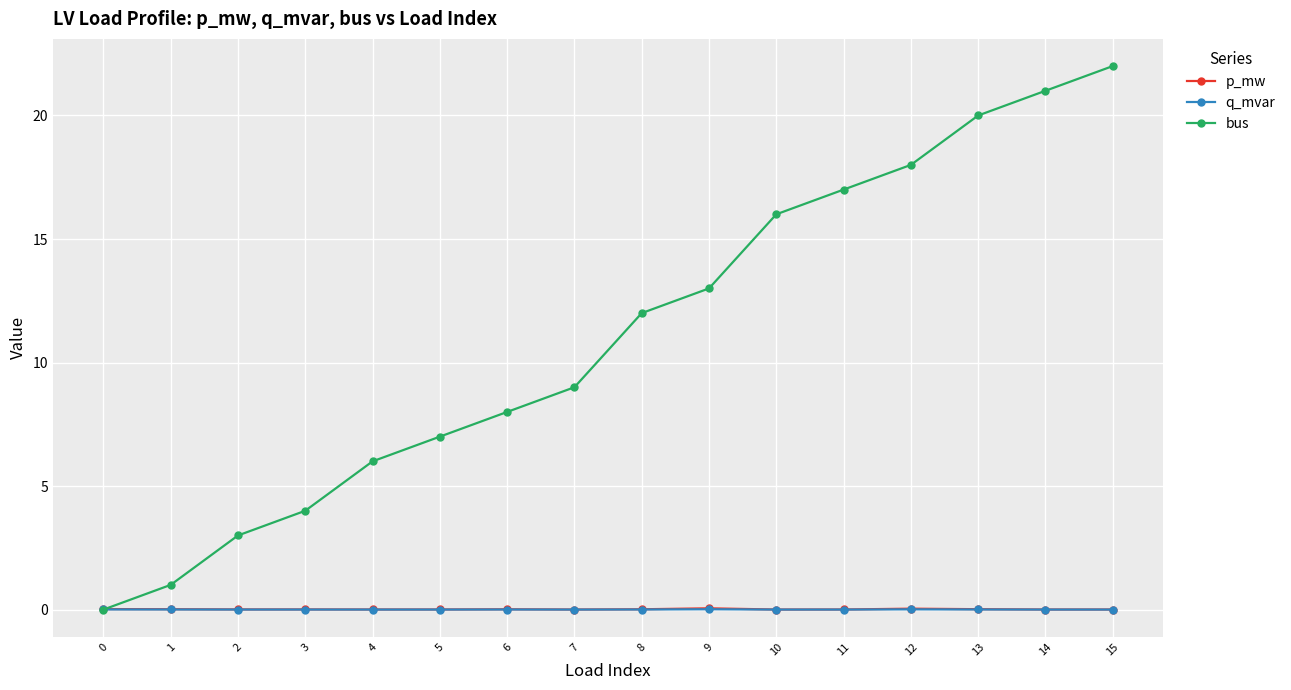

True or false: p_mw and q_mvar intersect in this chart.

False